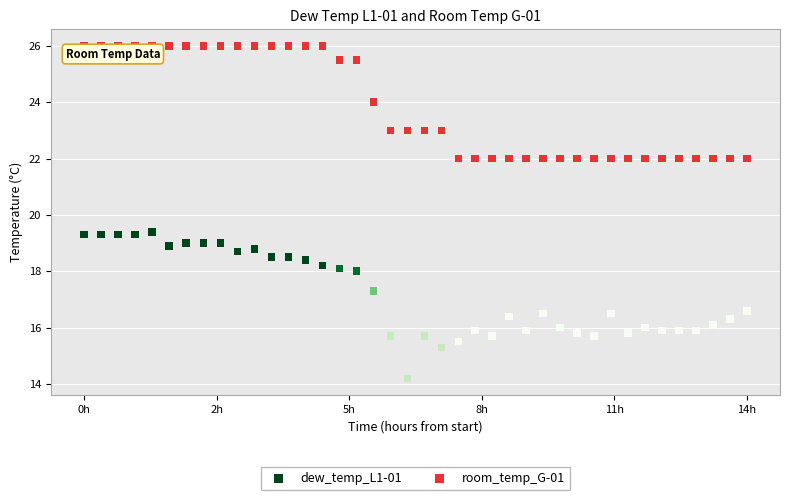

Which series contains the lowest Y value?

dew_temp_L1-01